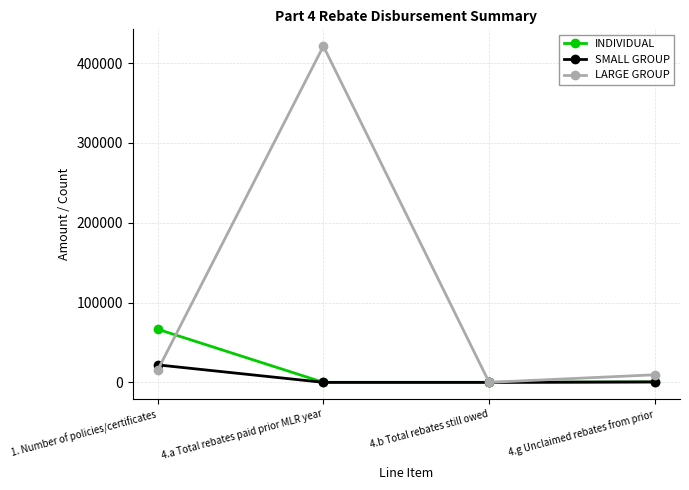

What is the sum of all SMALL GROUP values?

22478.2